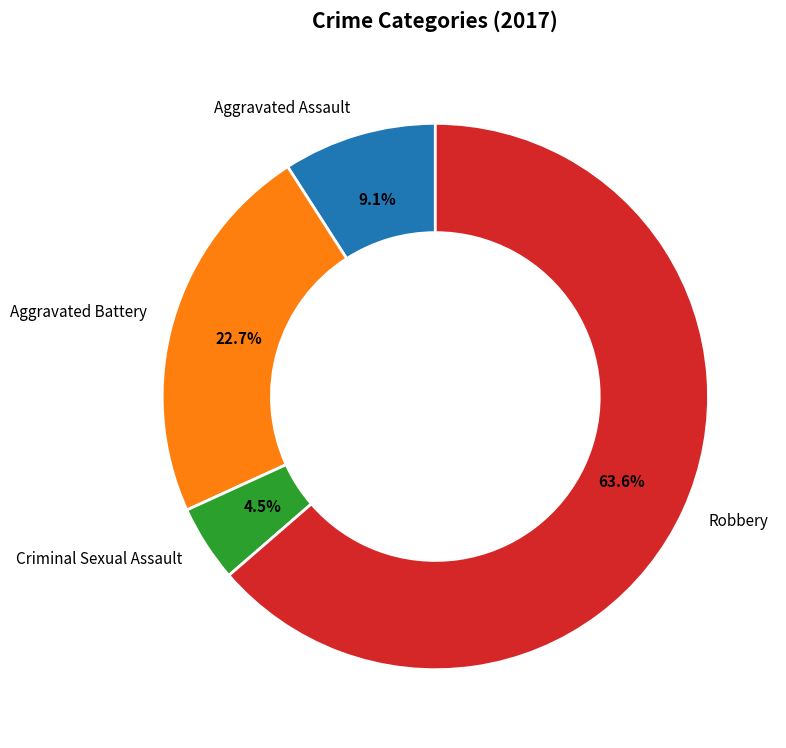

Which category has the biggest portion of the pie?

Robbery